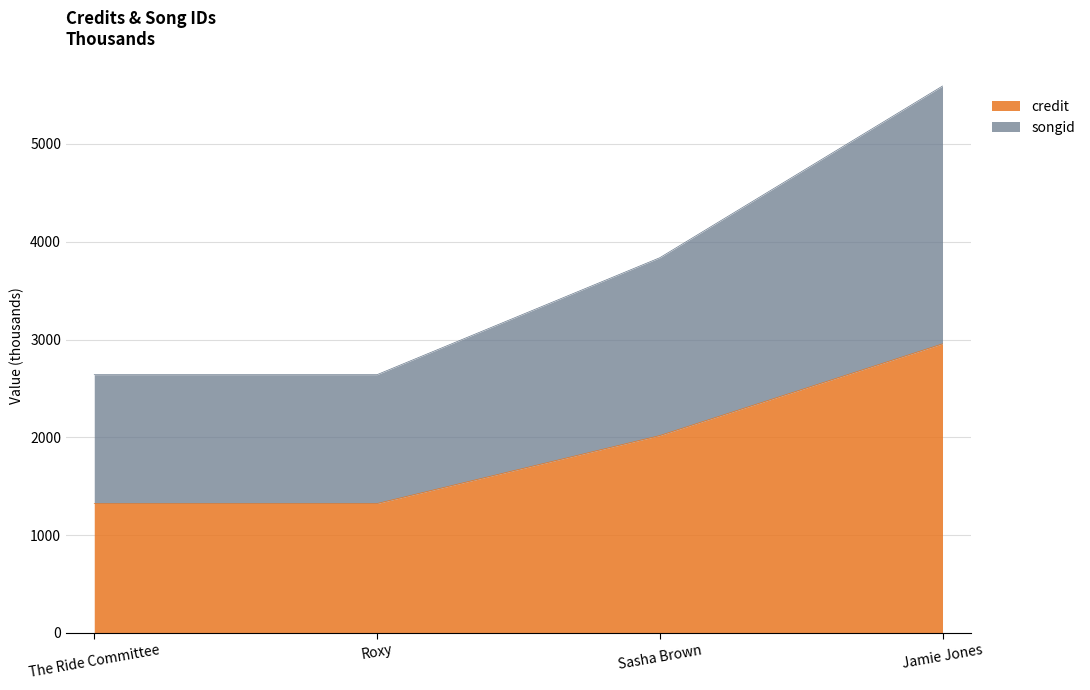

What are all the series names shown in the legend?

credit, songid